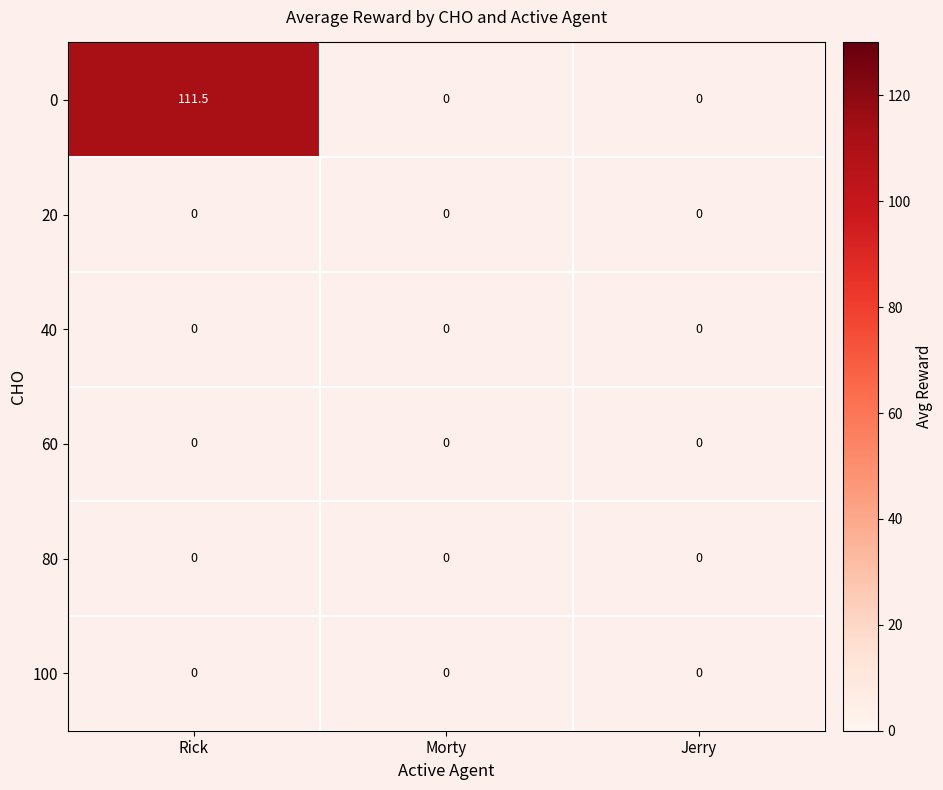

The 0 series shows 111.5 at Rick. True or false?

True